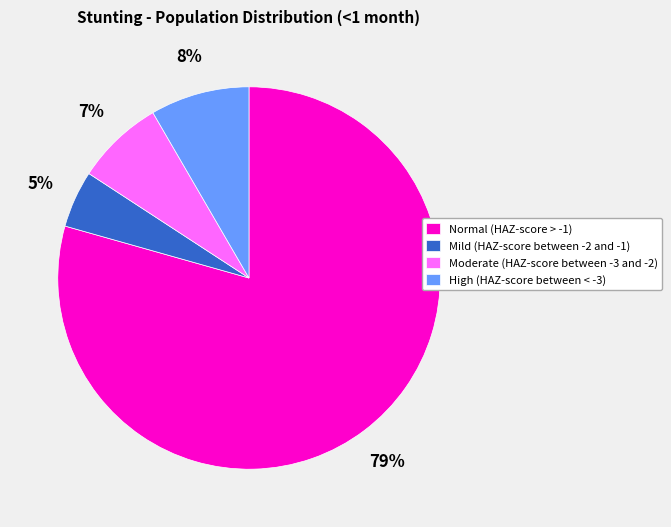

Does Normal (HAZ-score > -1) represent more than half of the total?

Yes